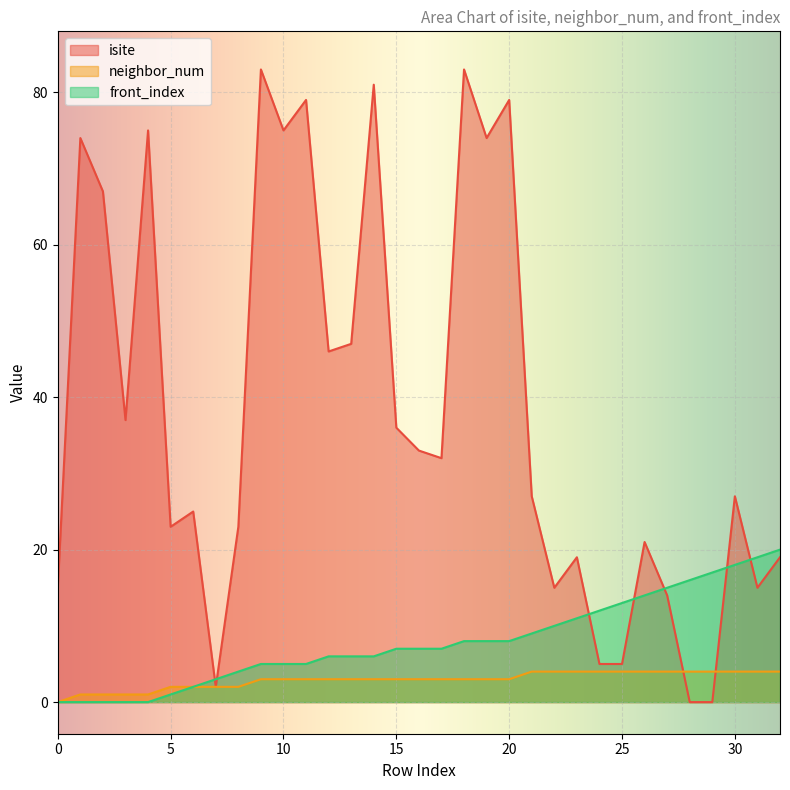

Is the value of neighbor_num at 13 greater than the value of isite at 9?

No